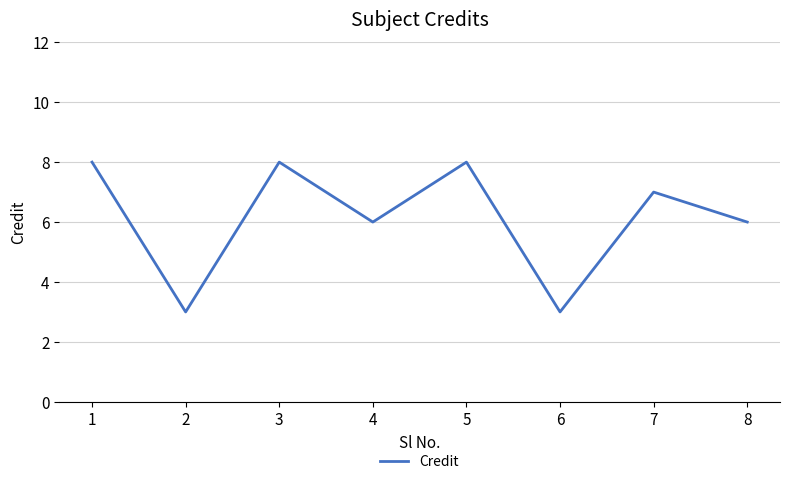

True or false: there are more than 0 points higher than both neighbors.

True